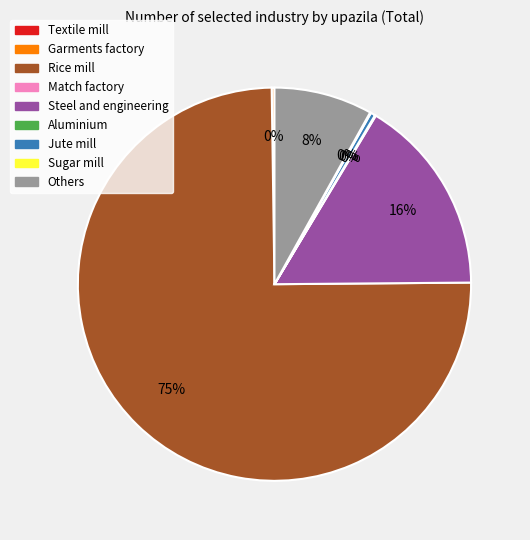

Is there a majority slice in this chart?

Yes